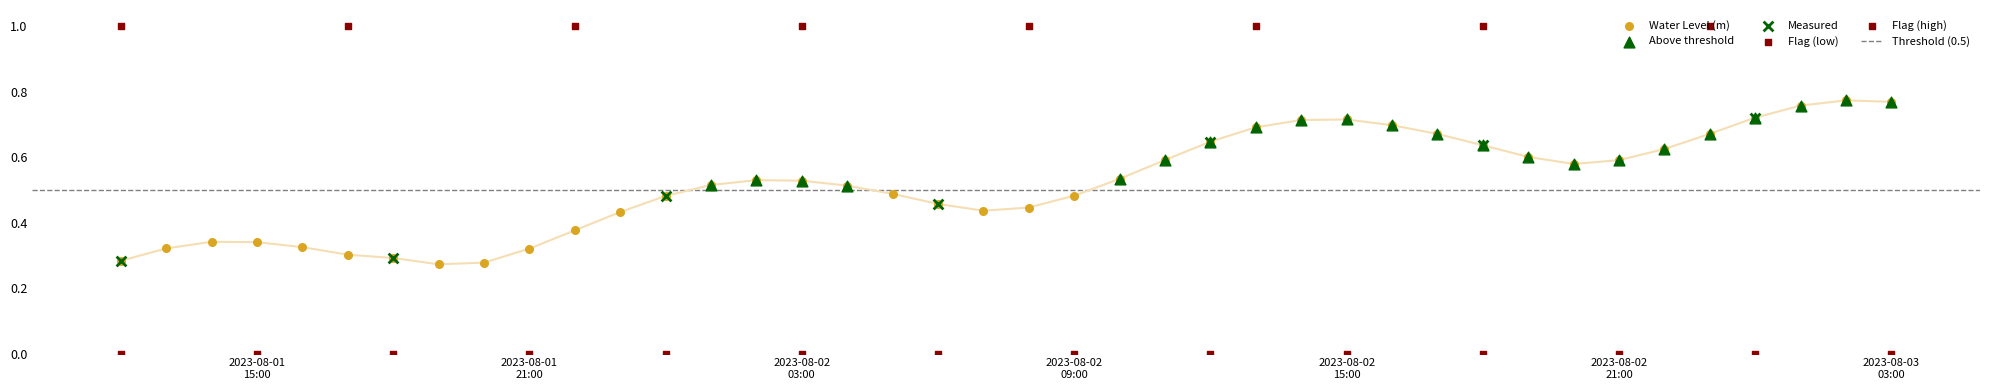

What is the change in value from 2023-08-02 06:00:00 to 2023-08-03 00:00:00?

+0.3